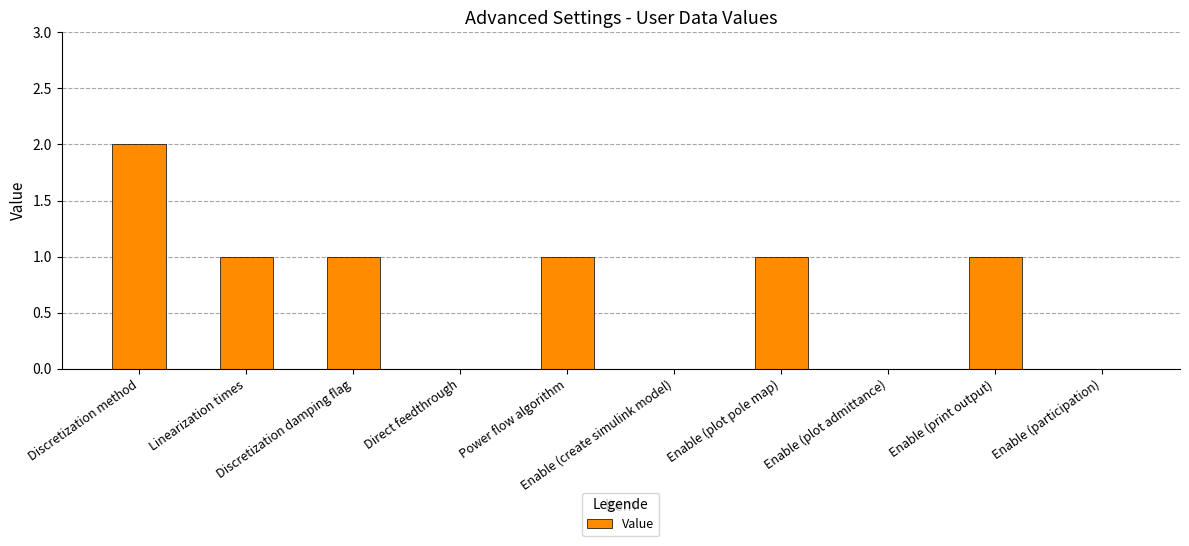

Is it true that the value at Power flow algorithm is 2?

False